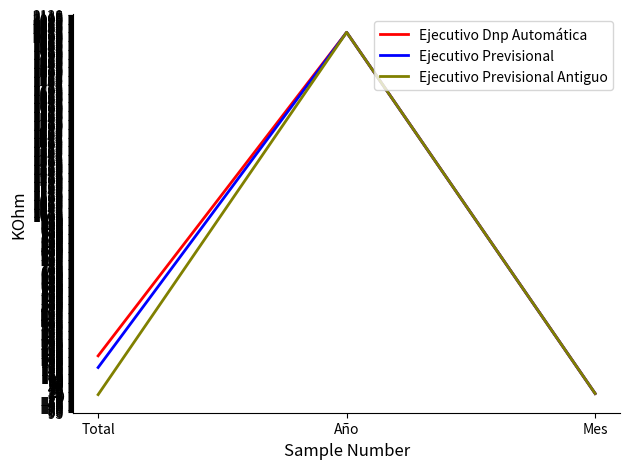

True or false: Ejecutivo Dnp Automática has a value of 2021 at Año.

True